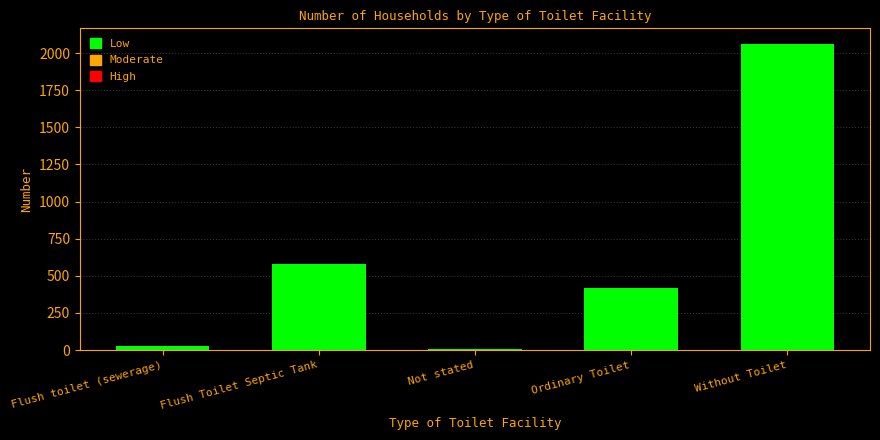

What is the maximum value shown in the chart?

2063